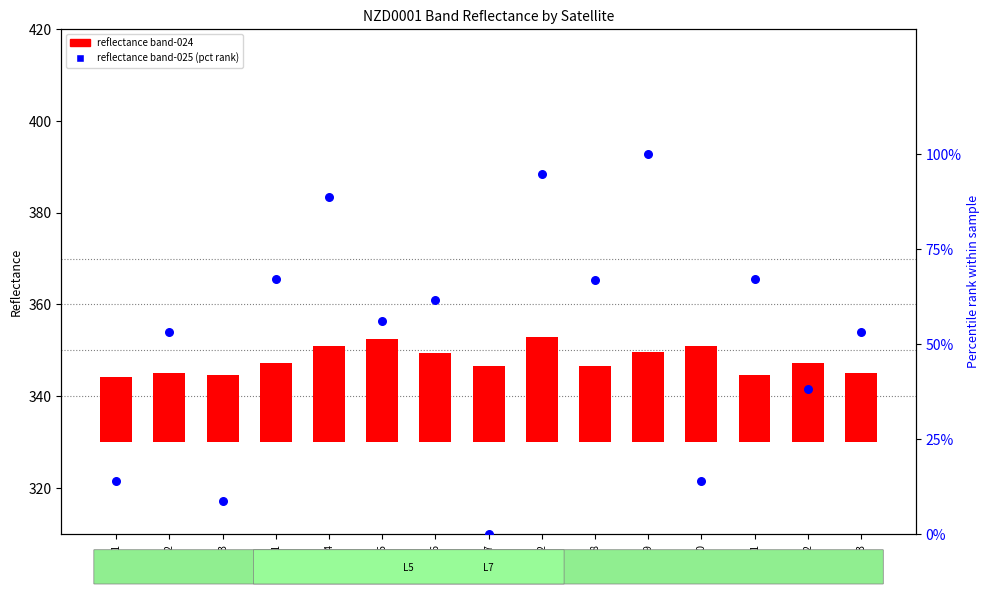

Which series has the widest spread of Y values?

reflectance band-025 (pct)